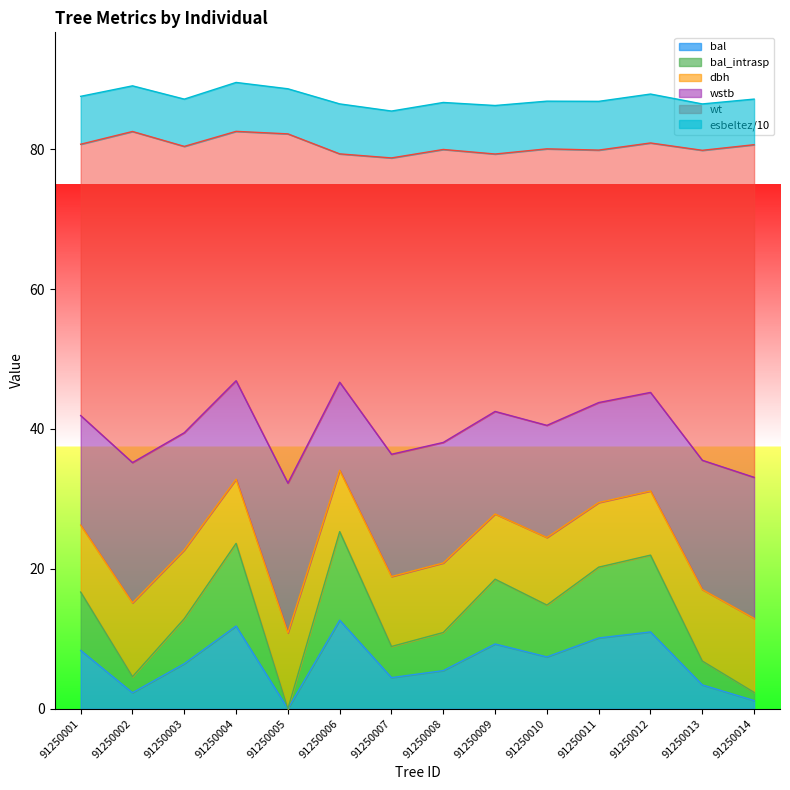

Does the chart display data point markers on the line(s)?

No